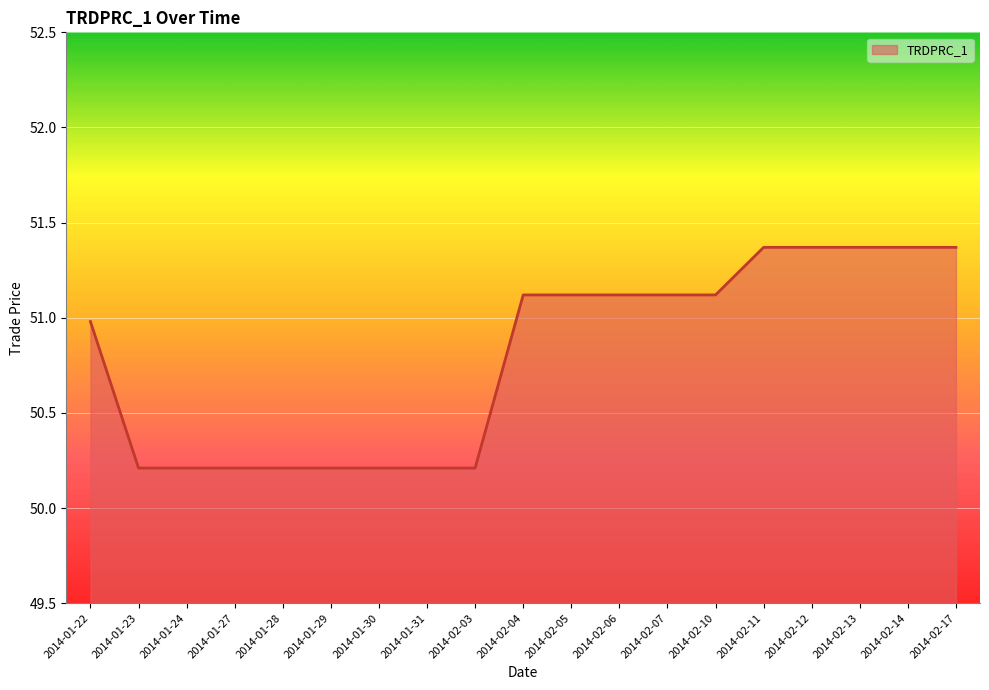

What is the smallest value displayed?

50.2